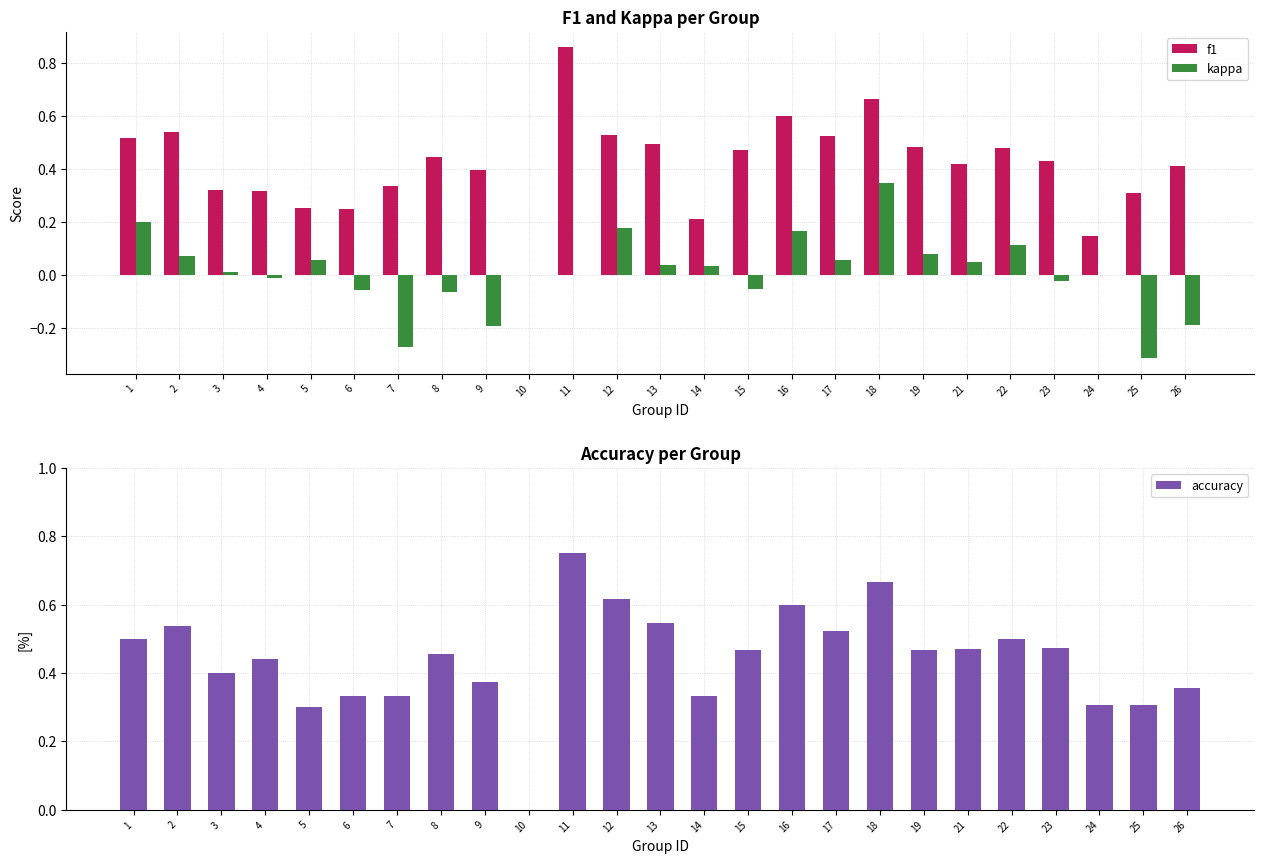

Reading left to right, list all the values displayed in this chart.

f1: 0.5	0.5	0.3	0.3	0.3	0.2	0.3	0.4	0.4	0.0	0.9	0.5	0.5	0.2	0.5	0.6	0.5	0.7	0.5	0.4	0.5	0.4	0.1	0.3	0.4
kappa: 0.2	0.1	0.0	-0.0	0.1	-0.1	-0.3	-0.1	-0.2	0.0	0.0	0.2	0.0	0.0	-0.1	0.2	0.1	0.3	0.1	0.0	0.1	-0.0	0.0	-0.3	-0.2
accuracy: 0.5	0.5	0.4	0.4	0.3	0.3	0.3	0.5	0.4	0.0	0.8	0.6	0.5	0.3	0.5	0.6	0.5	0.7	0.5	0.5	0.5	0.5	0.3	0.3	0.4